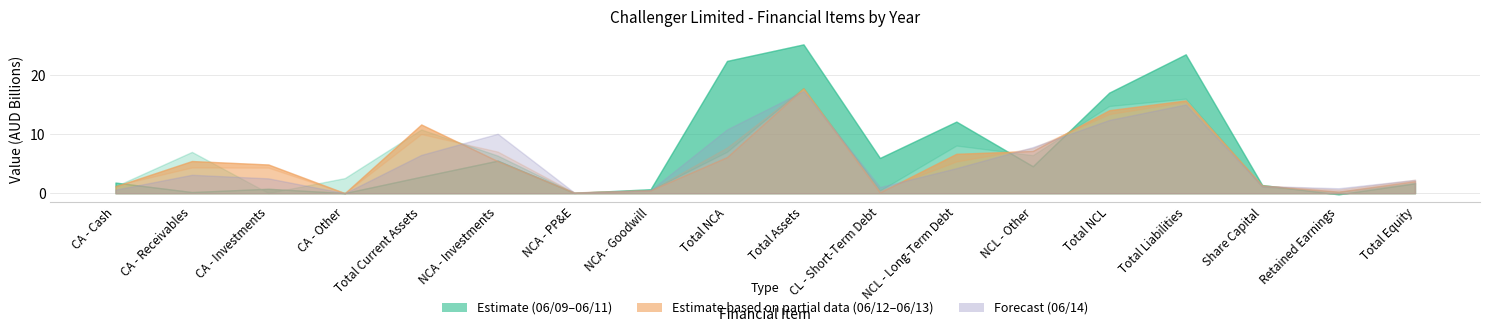

Between which two adjacent categories do 06/09 and 06/12 first intersect?

CA - Cash and CA - Receivables